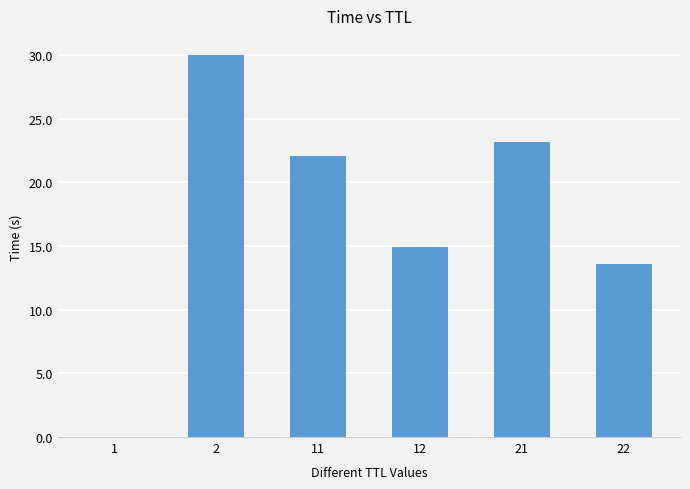

The value at 2 is 30.0. True or false?

True